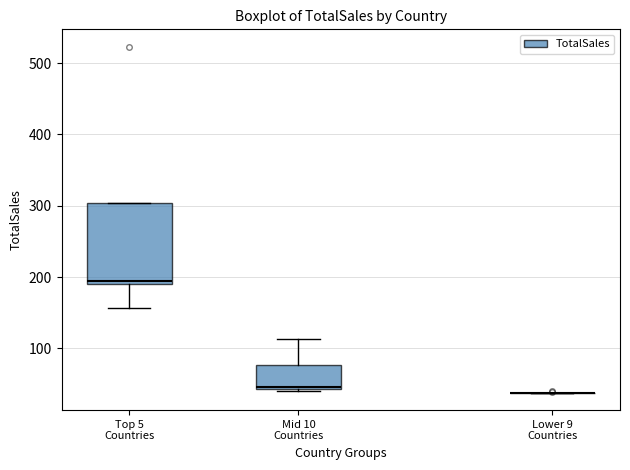

Which box is the tallest, from its lower edge to its upper edge?

Top 5 Countries